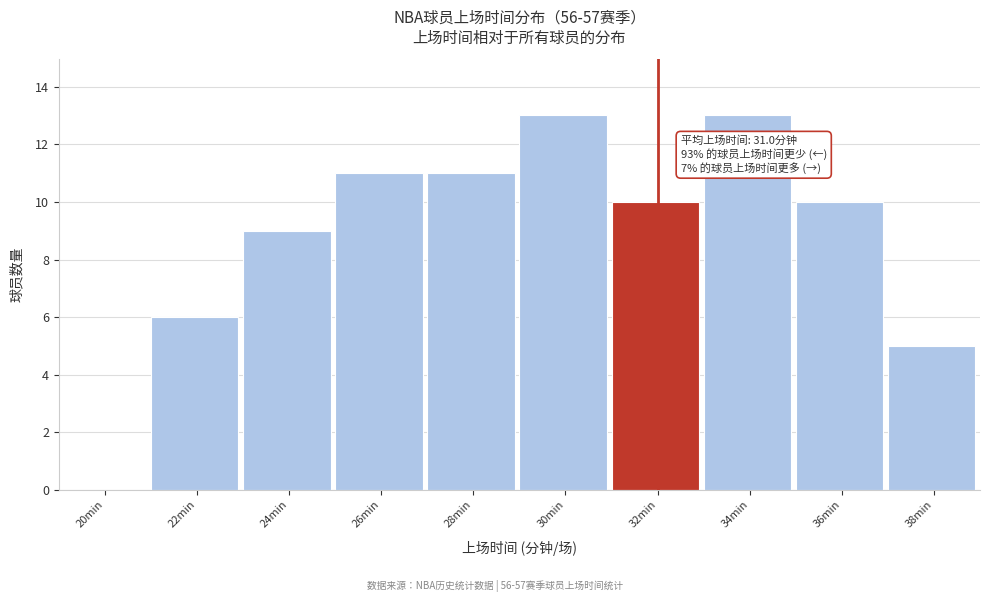

Reading right to left, extract all data points from this chart.

38min=5	36min=10	34min=13	32min=10	30min=13	28min=11	26min=11	24min=9	22min=6	20min=0